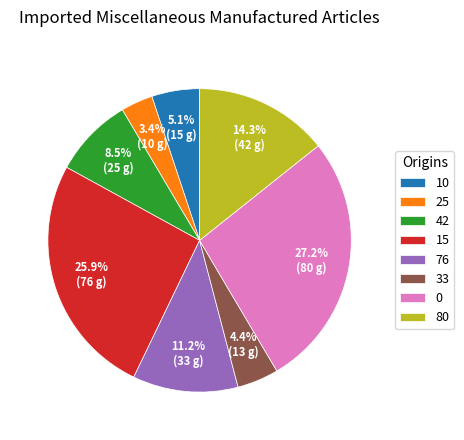

To the nearest percent, what is the difference between the largest and smallest slice percentages?

24%